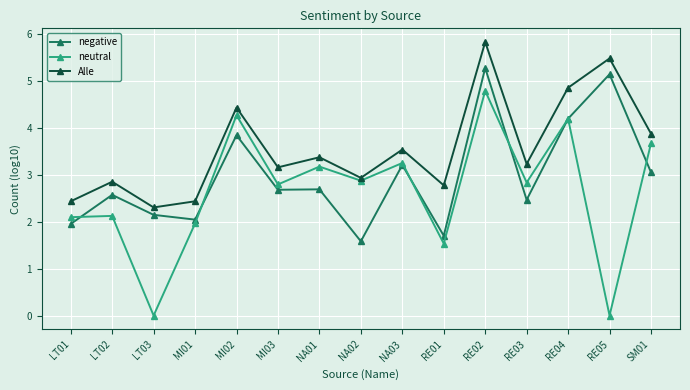

List the series in order of their overall mean, highest first.

Alle, negative, neutral